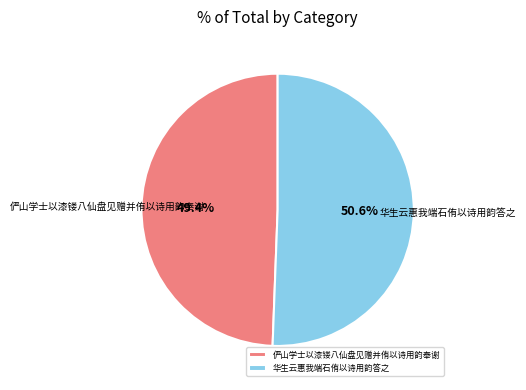

What percentage is the 华生云惠我端石侑以诗用韵答之 slice, to the nearest percent?

51%